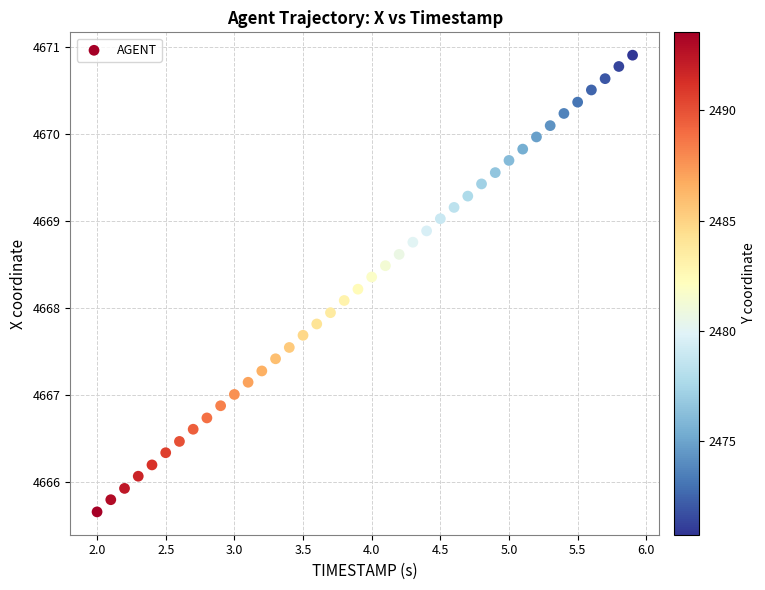

What is the range of X values (max minus min)?

3.9